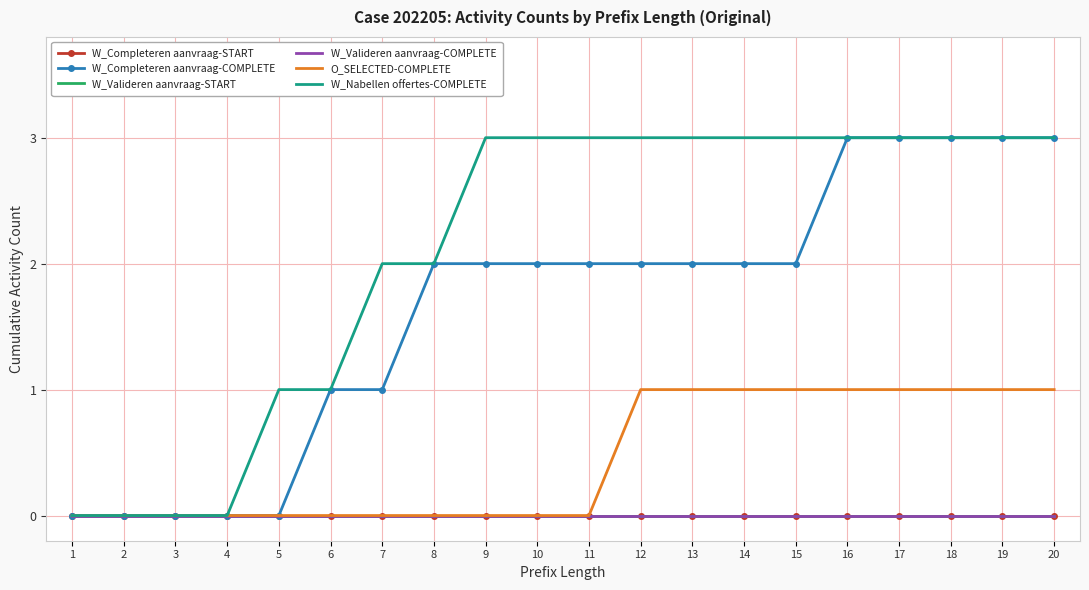

Is this an area chart (filled region under the line)?

No